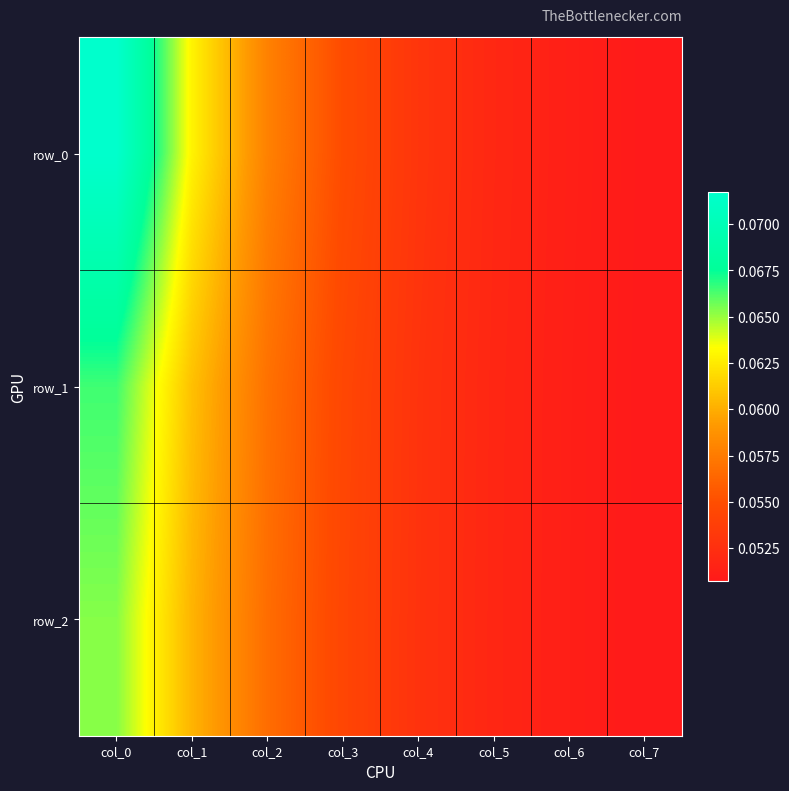

What is the average value of the row_1 series?

0.1